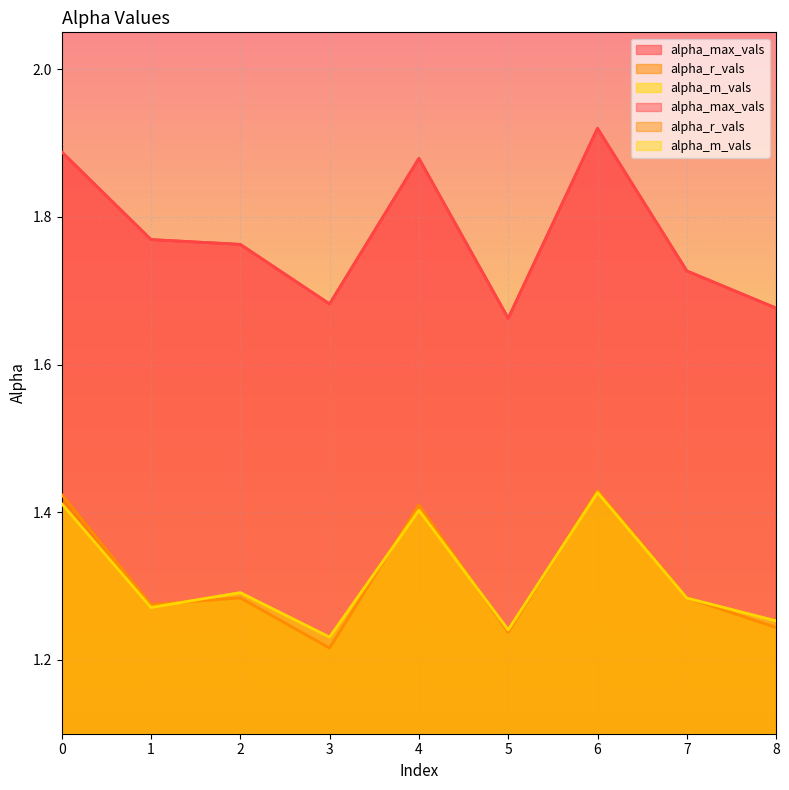

True or false: alpha_max_vals has a value of 0.8 at 3.

False